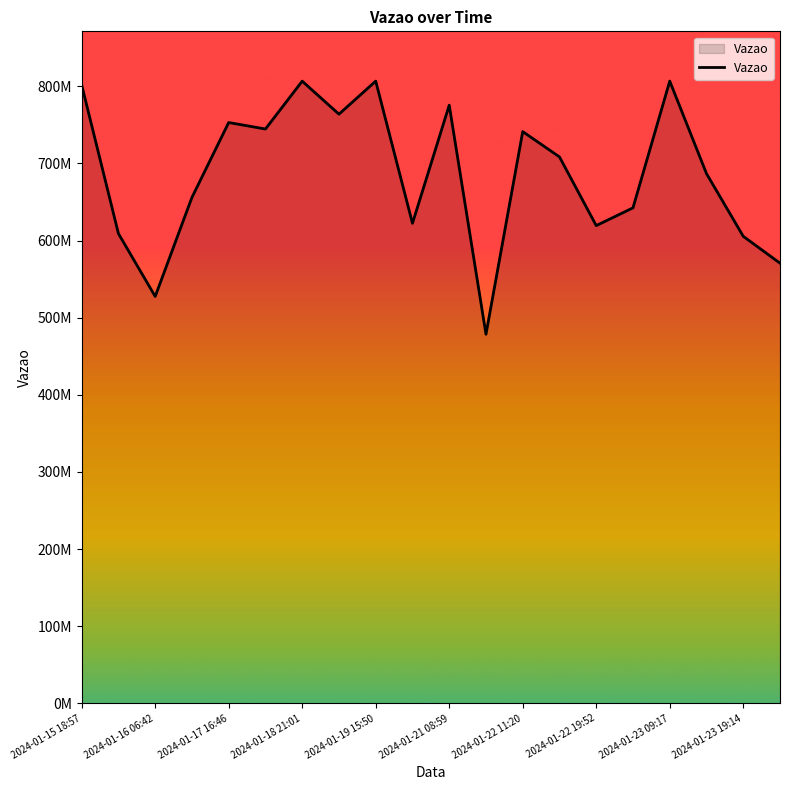

Is this an area chart (filled region under the line)?

Yes